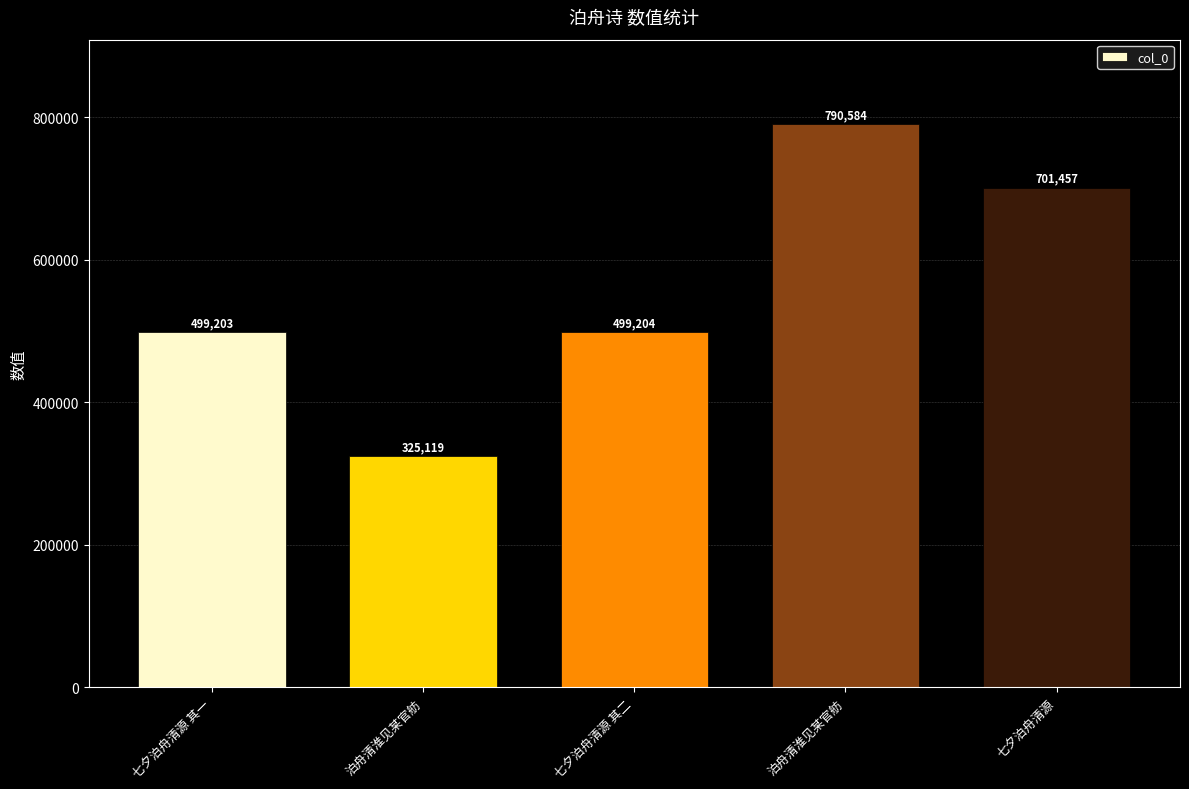

Count the number of data series in this chart.

1